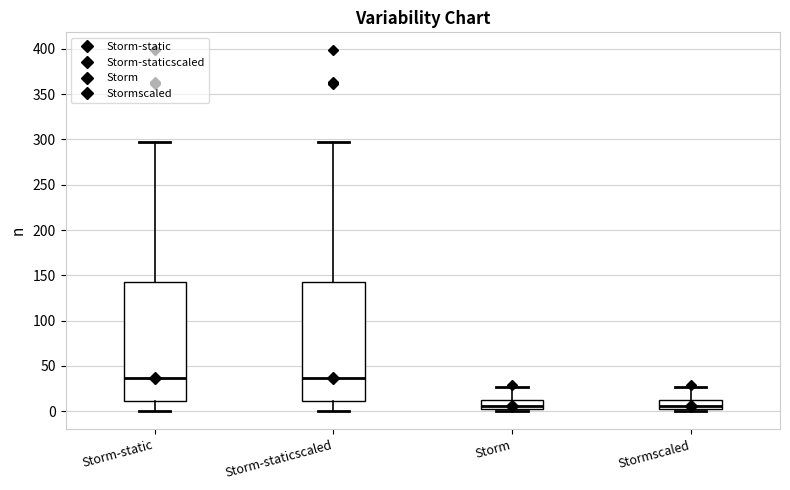

Reading left to right, read every box against the y-axis: the position of its median line, the range the box covers, and the ends of its whiskers. The values are not printed on the chart, so give them approximately, as read against the axis.

Storm-static: median 35, box 10 to 145, whiskers 0 to 295
Storm-staticscaled: median 35, box 10 to 145, whiskers 0 to 295
Storm: median 5, box 0 to 15, whiskers 0 (just below the box's lower edge) to 25
Stormscaled: median 5, box 0 to 15, whiskers 0 (just below the box's lower edge) to 25